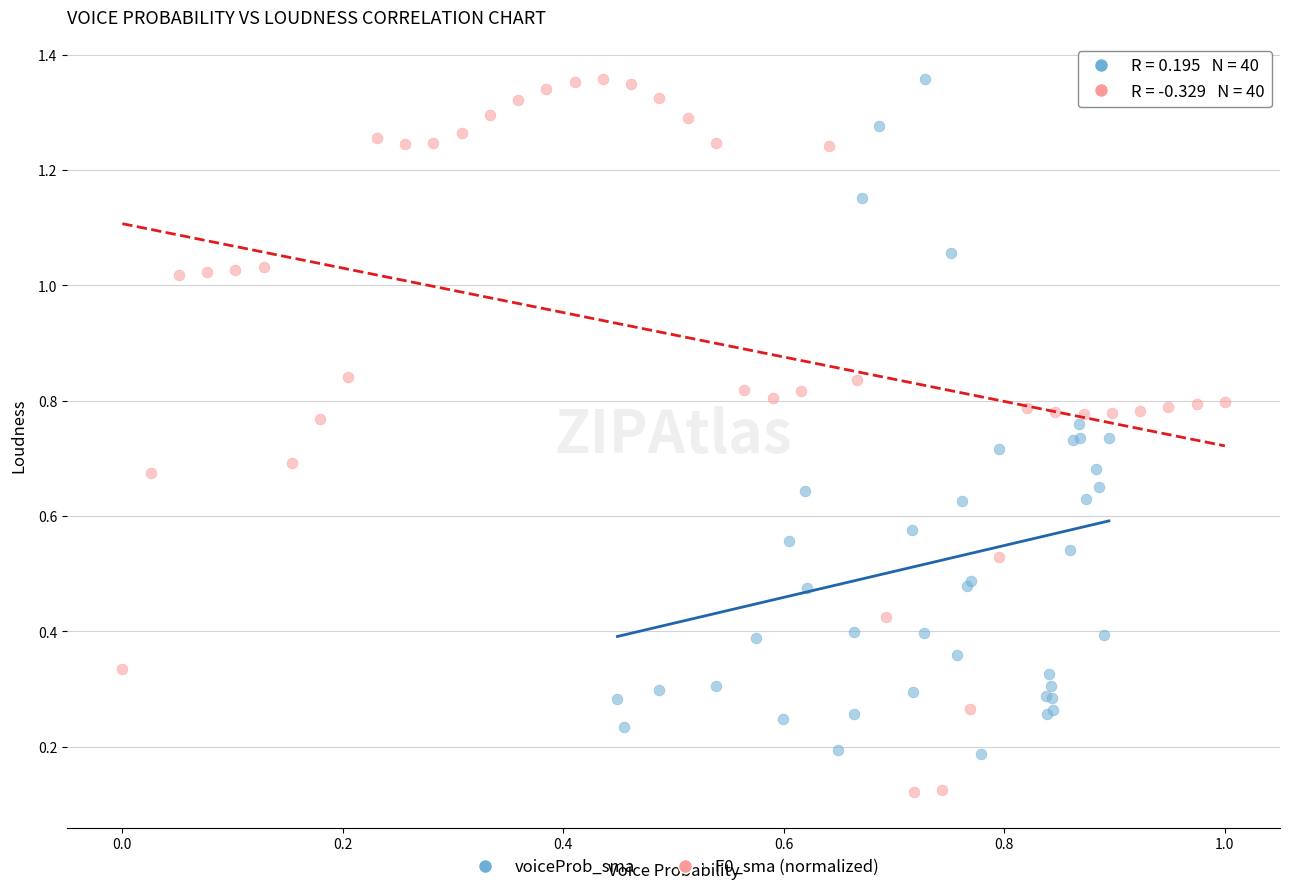

Which series contains the lowest Y value?

F0_sma (normalized)